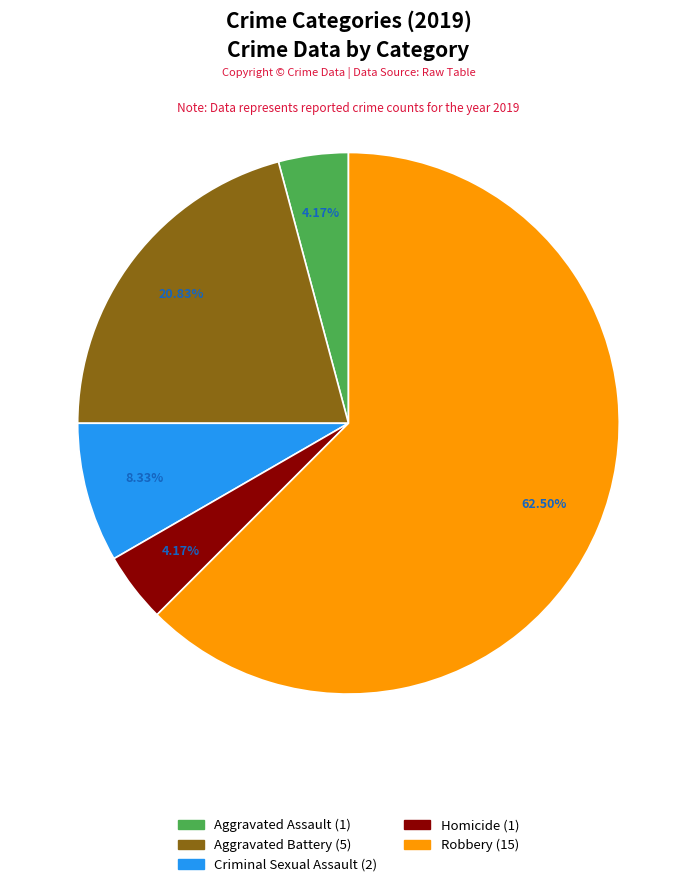

Which has a higher value, Criminal Sexual Assault or Aggravated Assault?

Criminal Sexual Assault